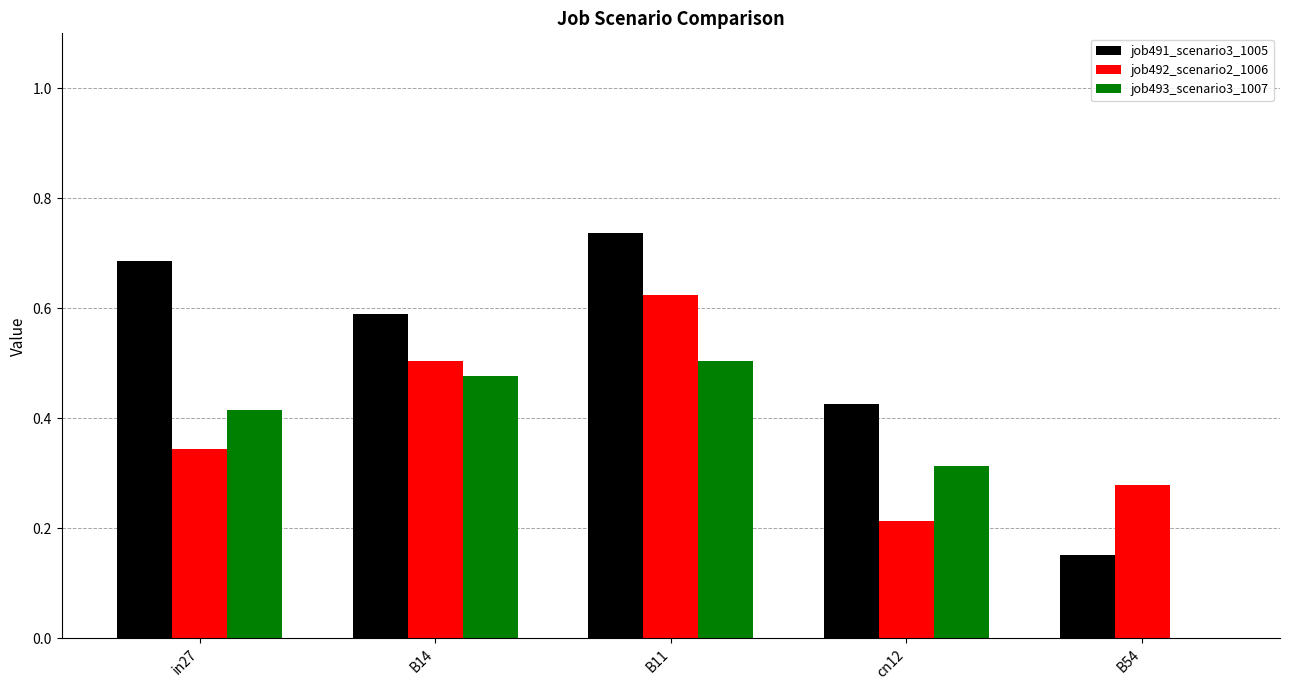

Which series changed the most between in27 and cn12?

job491_scenario3_1005